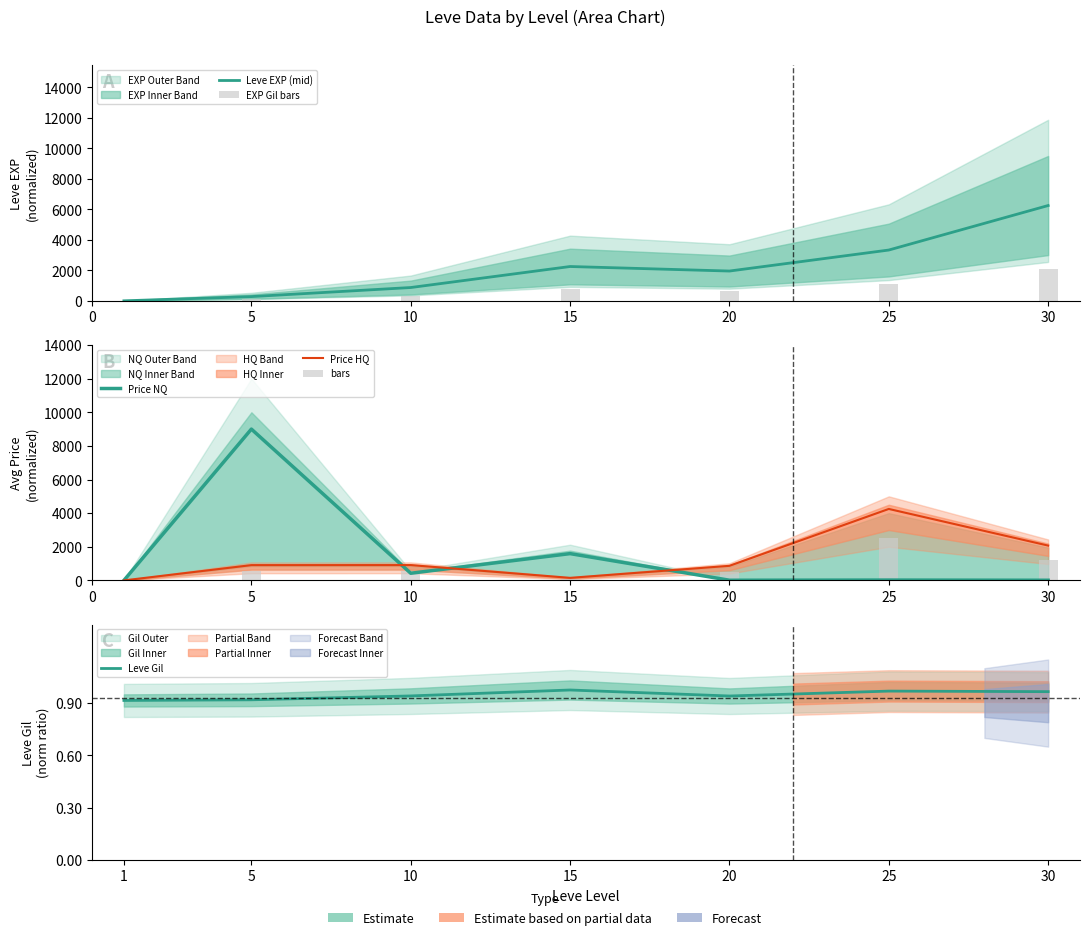

How many data points in Price NQ are above 21?

4